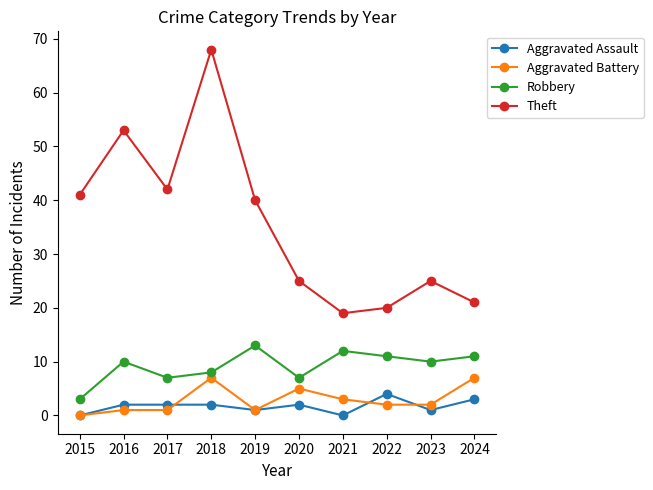

True or false: Robbery and Aggravated Battery intersect in this chart.

False